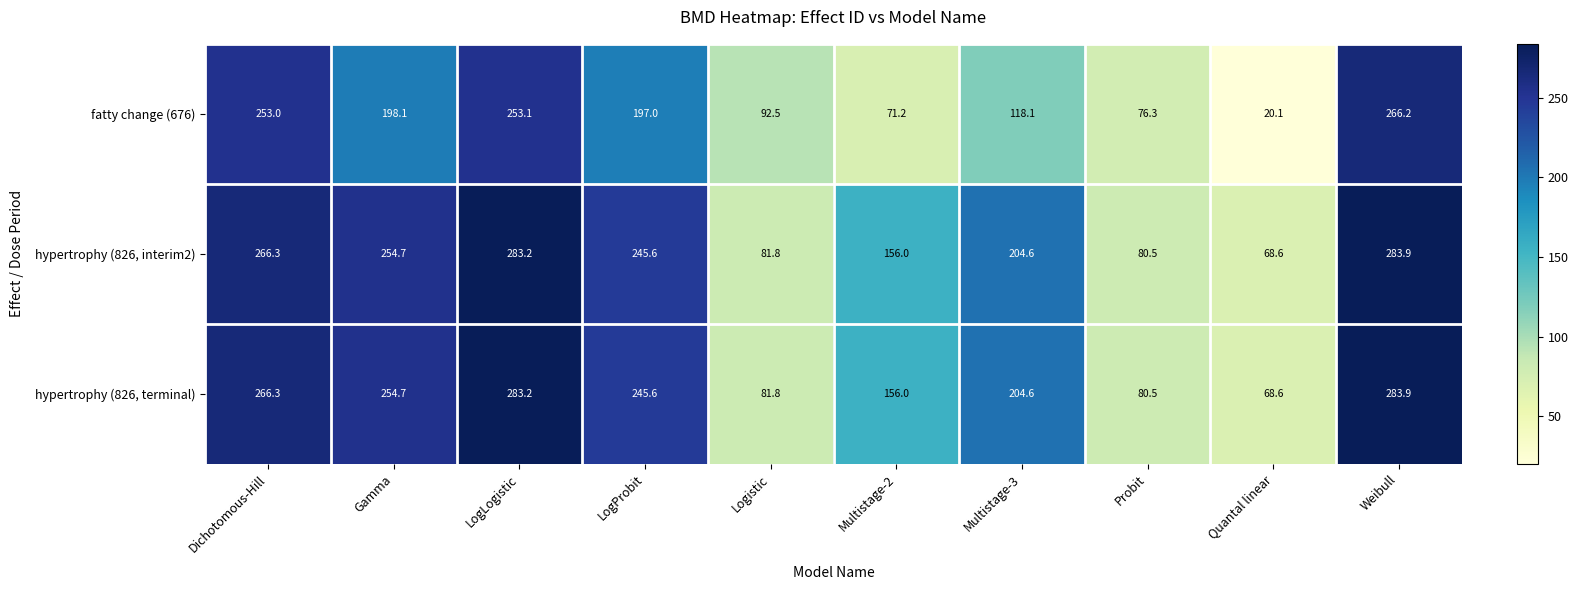

Count the number of categories in the chart.

10